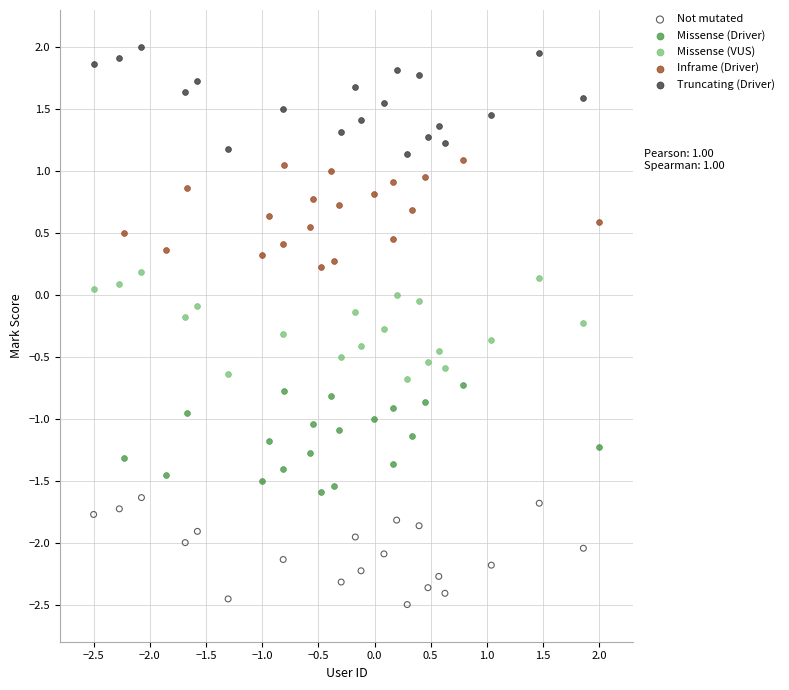

Which series reaches the maximum Y coordinate?

Truncating (Driver)